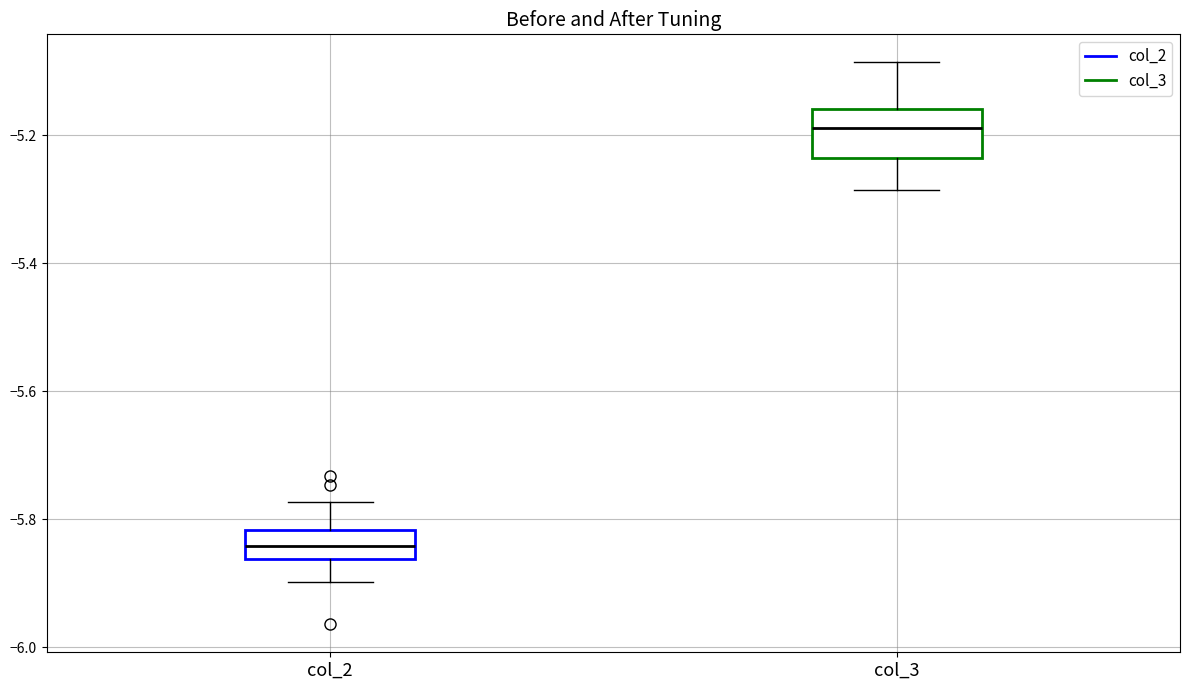

Which box has the highest median line?

col_3